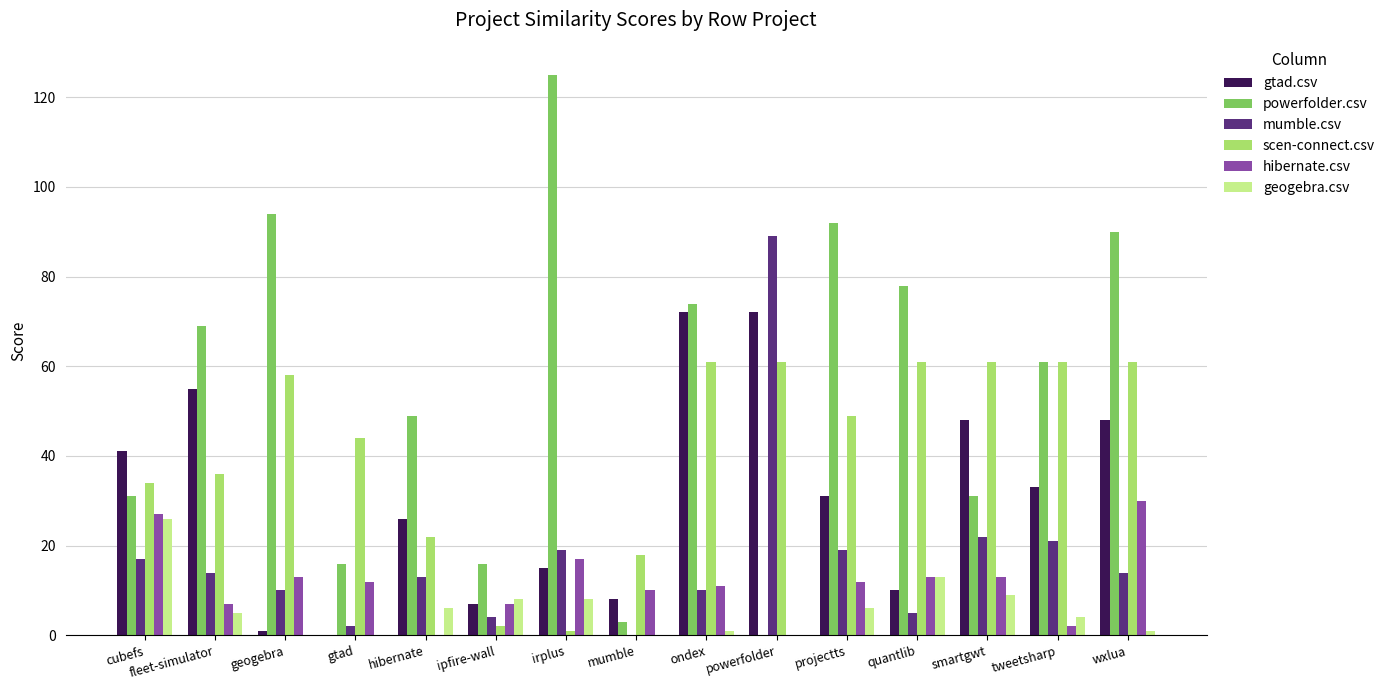

How many positive values does the powerfolder.csv series have?

14